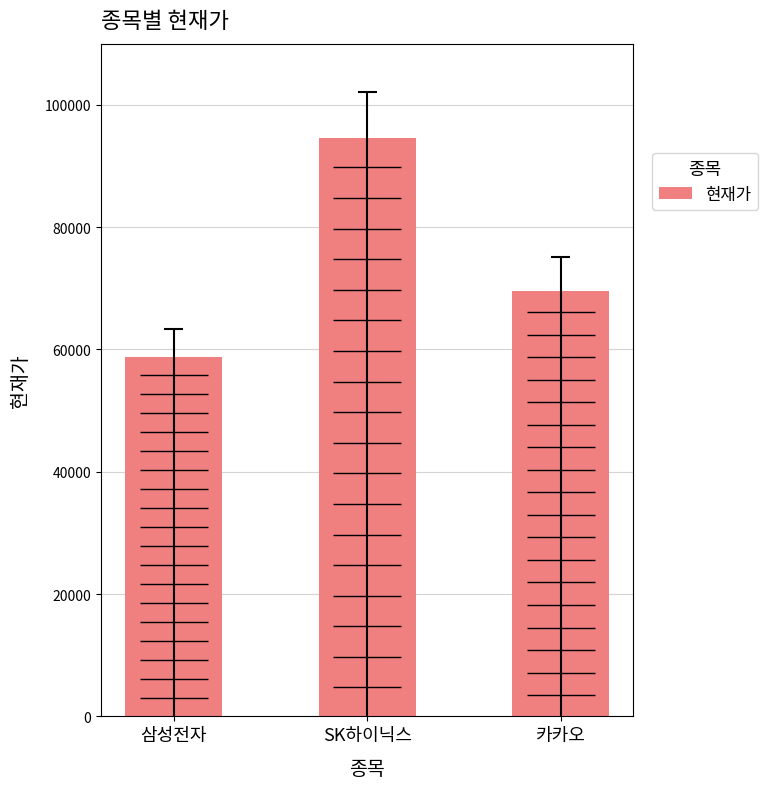

The chart shows a value of 69600 at 카카오. True or false?

True